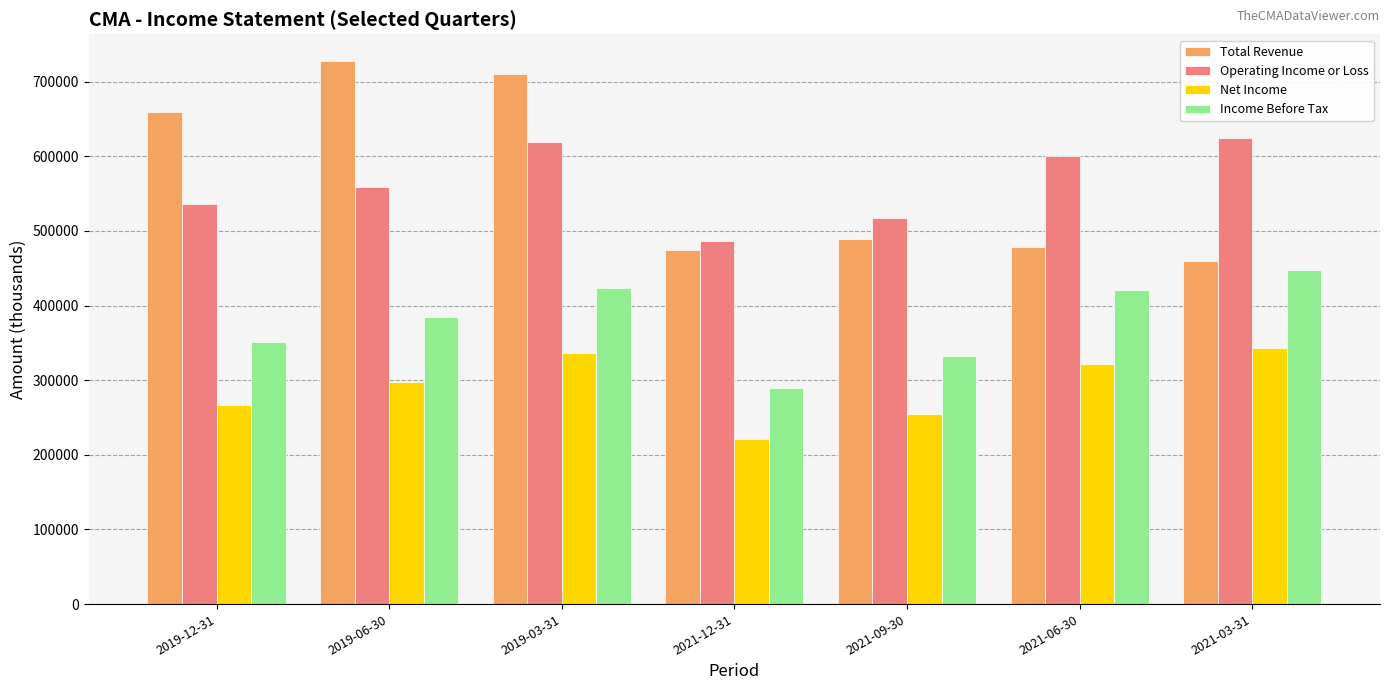

How many series are shown in this chart?

4